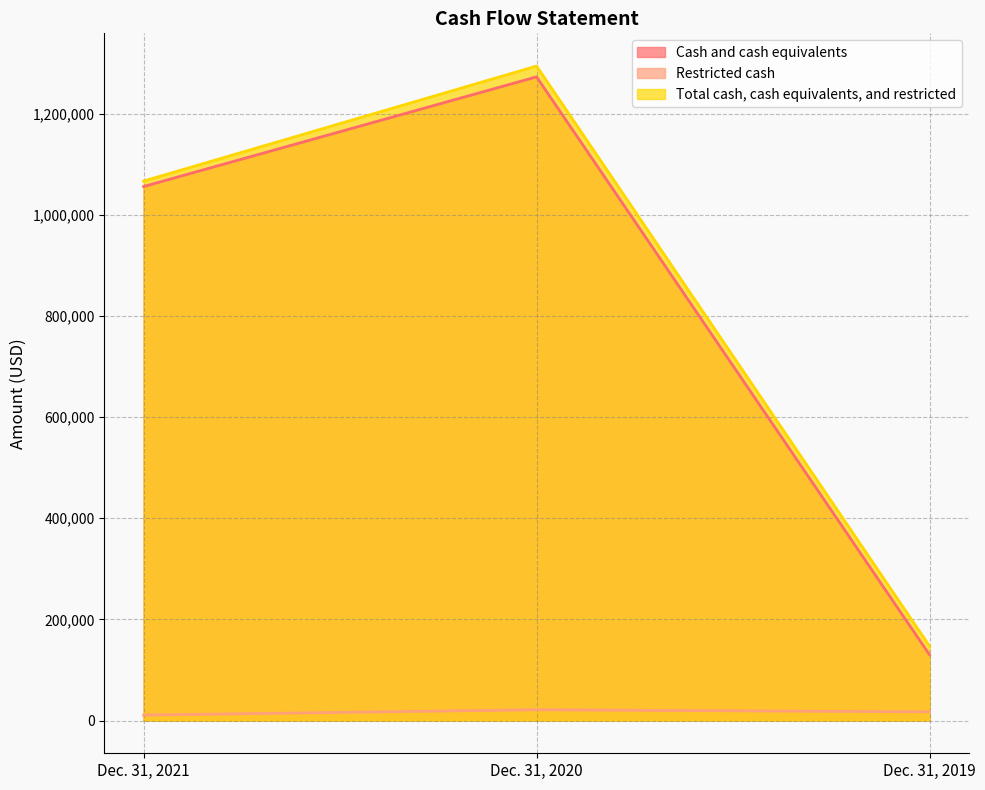

The value of Restricted cash at Dec. 31, 2020 is 4451. True or false?

False